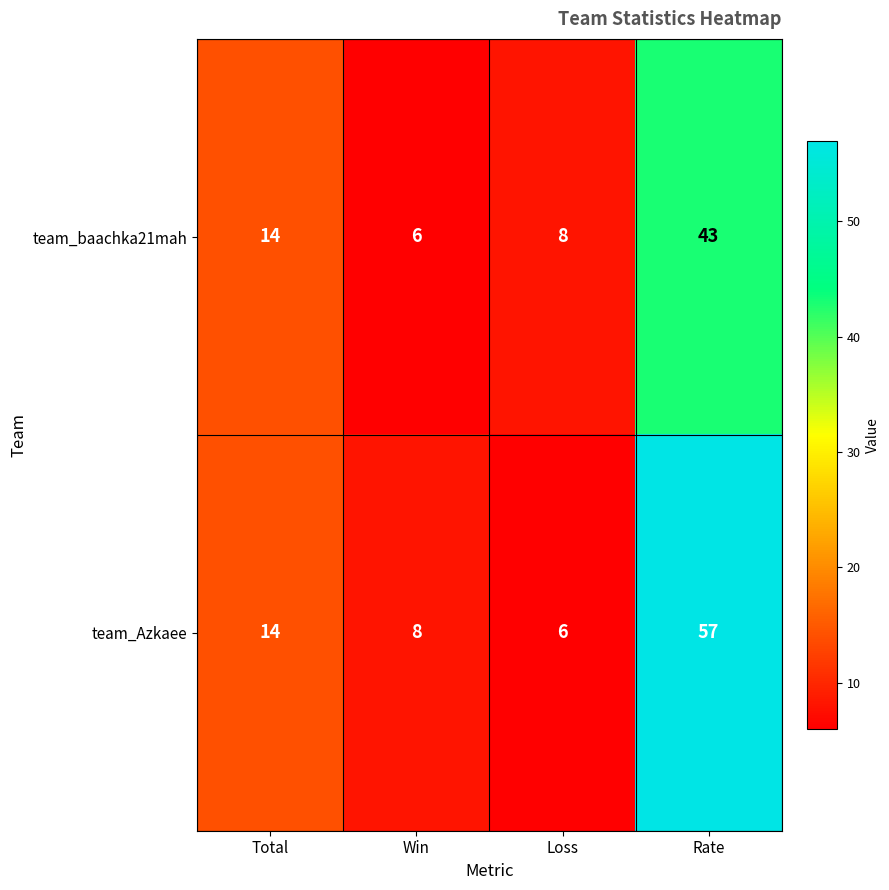

Rank the series by their average value, from lowest to highest.

team_baachka21mah, team_Azkaee